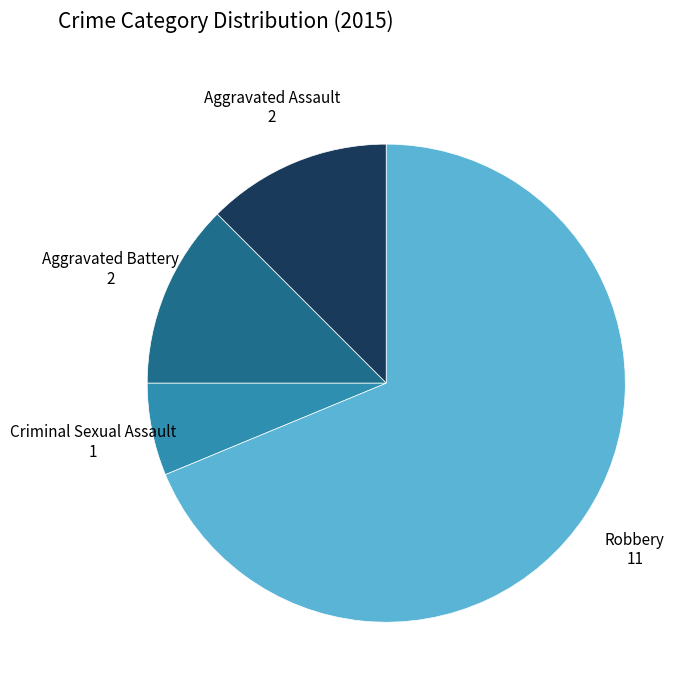

The Aggravated Battery slice represents 12% of the pie. True or false?

True